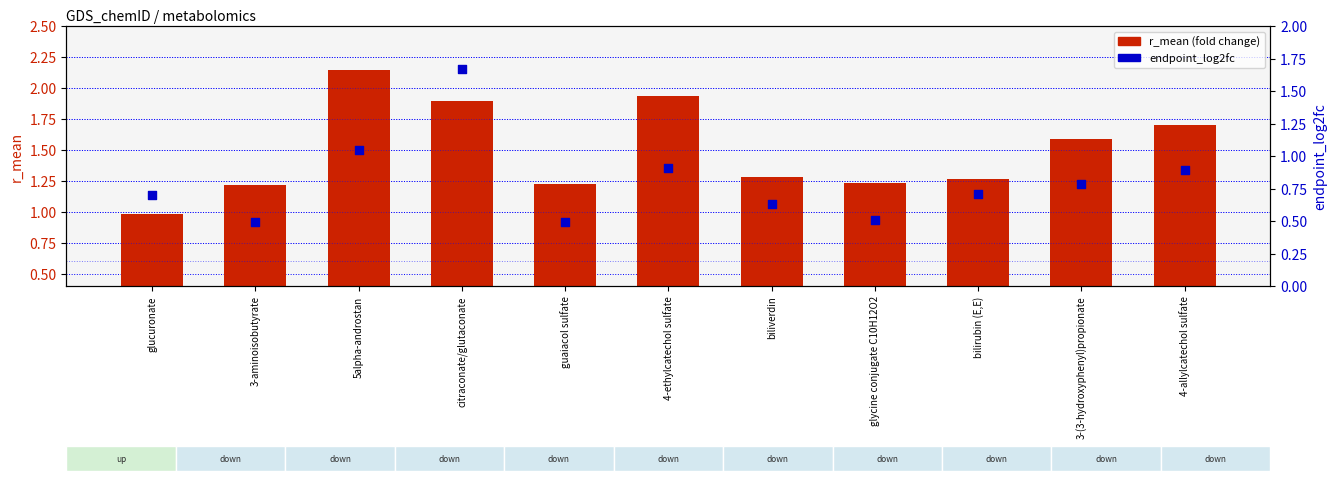

Which series reaches the maximum Y coordinate?

r_mean (fold change)